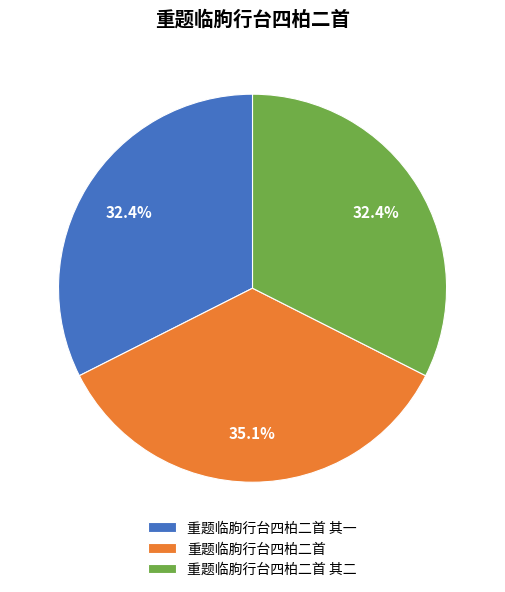

To the nearest percent, what percentage of the pie is 重题临胊行台四柏二首?

35%